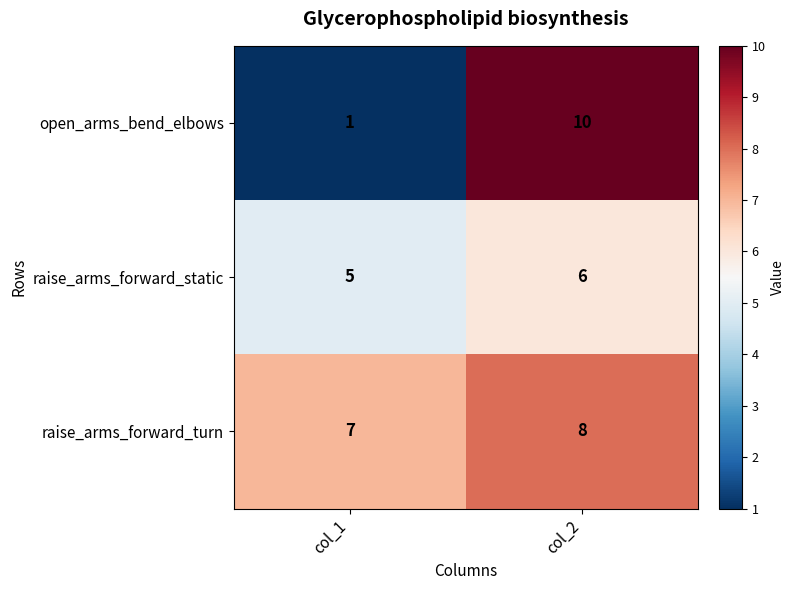

Which series has the largest range (max minus min)?

open_arms_bend_elbows